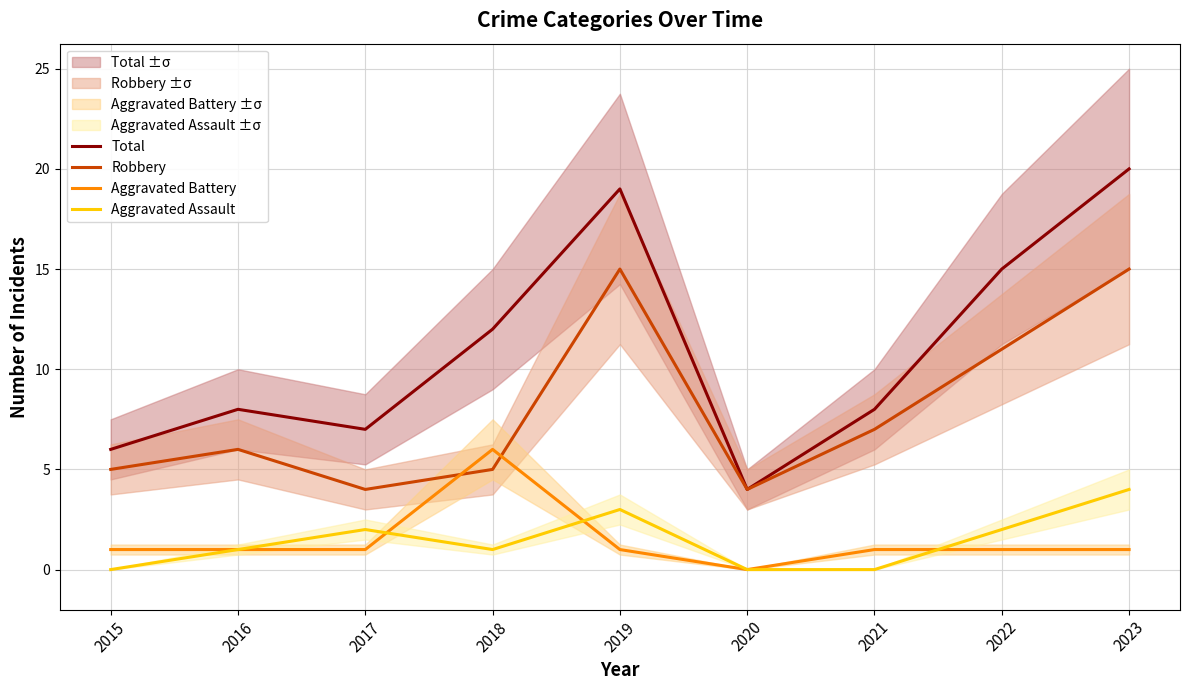

In Total, how many points are higher than both neighbors (excluding endpoints)?

2